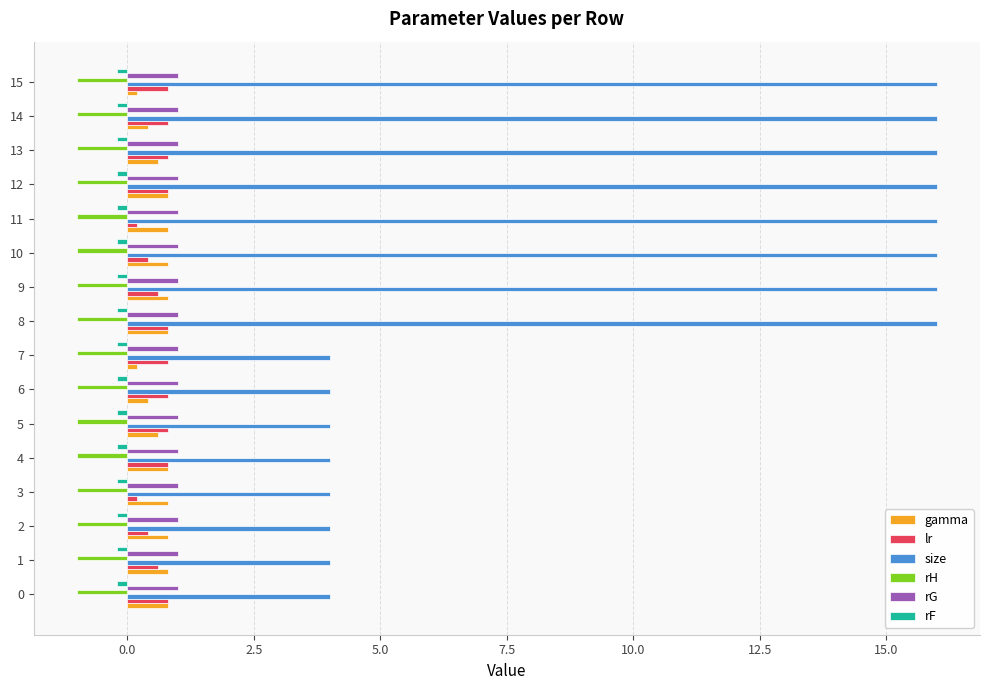

Which series has the largest total across all categories?

size